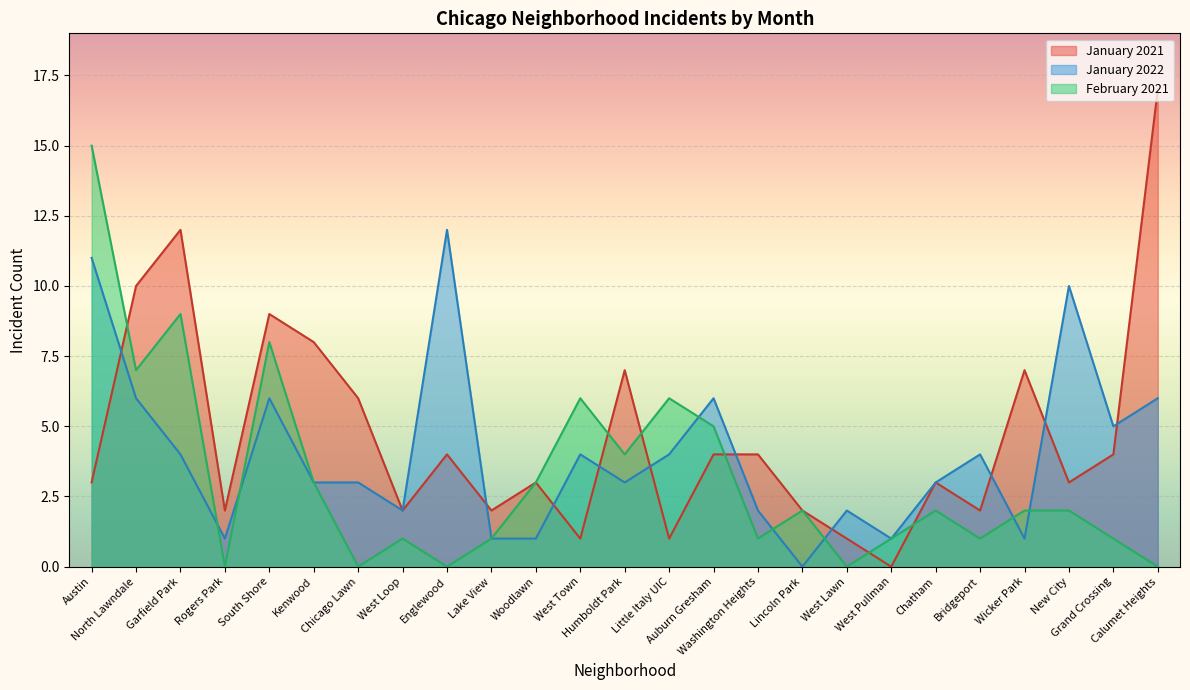

At which category is the sum across all series the highest?

Austin